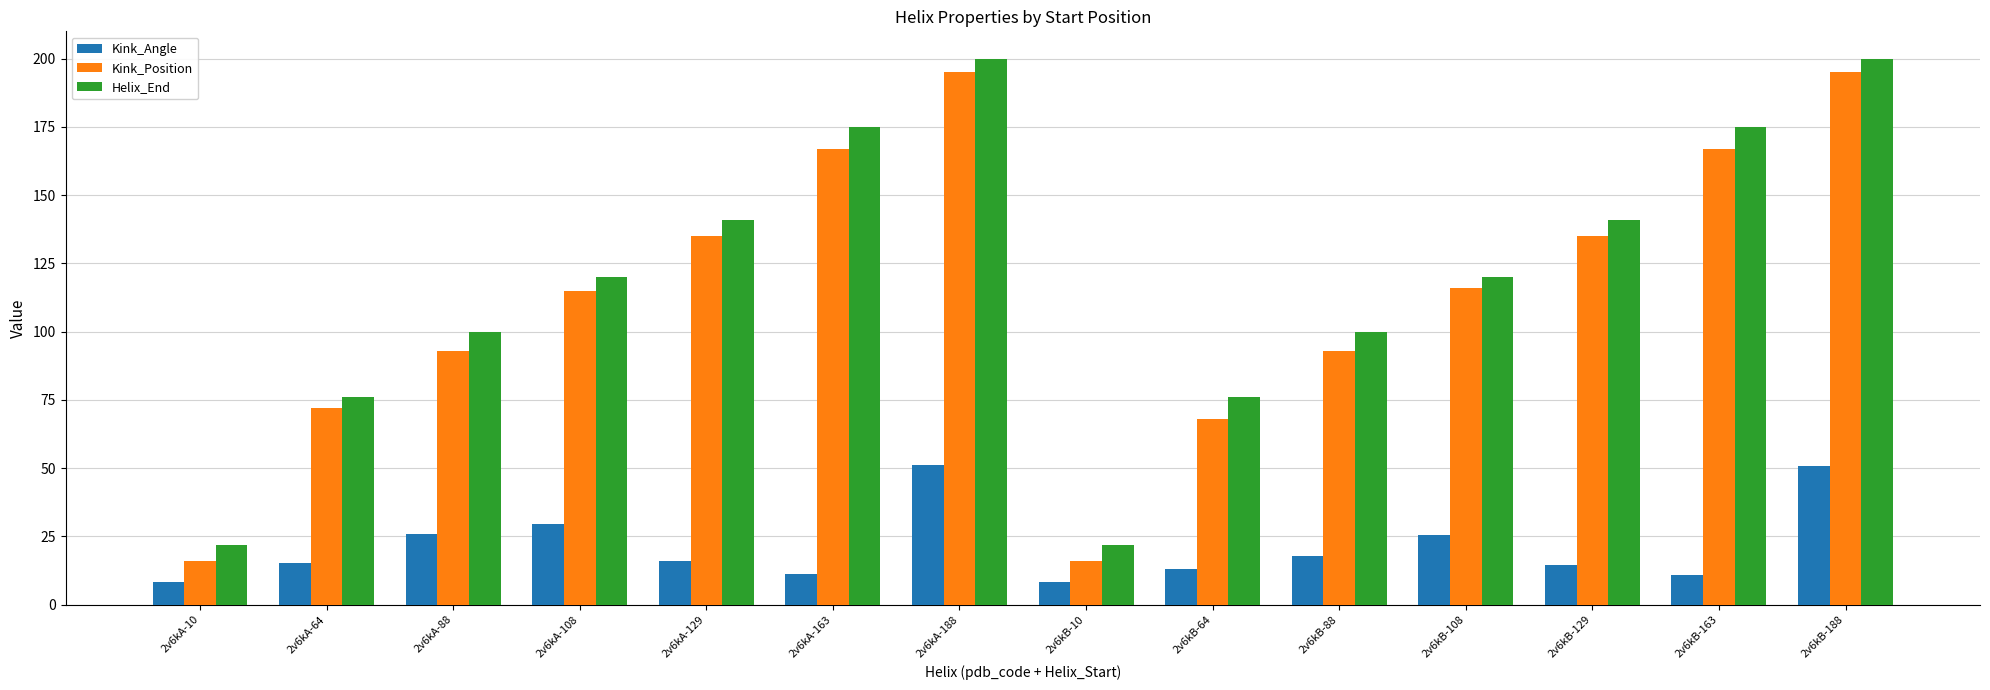

What is the total value across all series at 2v6kB-10?

46.2